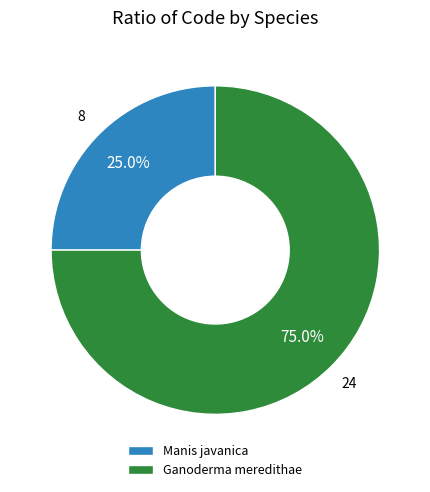

What percentage do Manis javanica and Ganoderma meredithae together represent?

100.0%